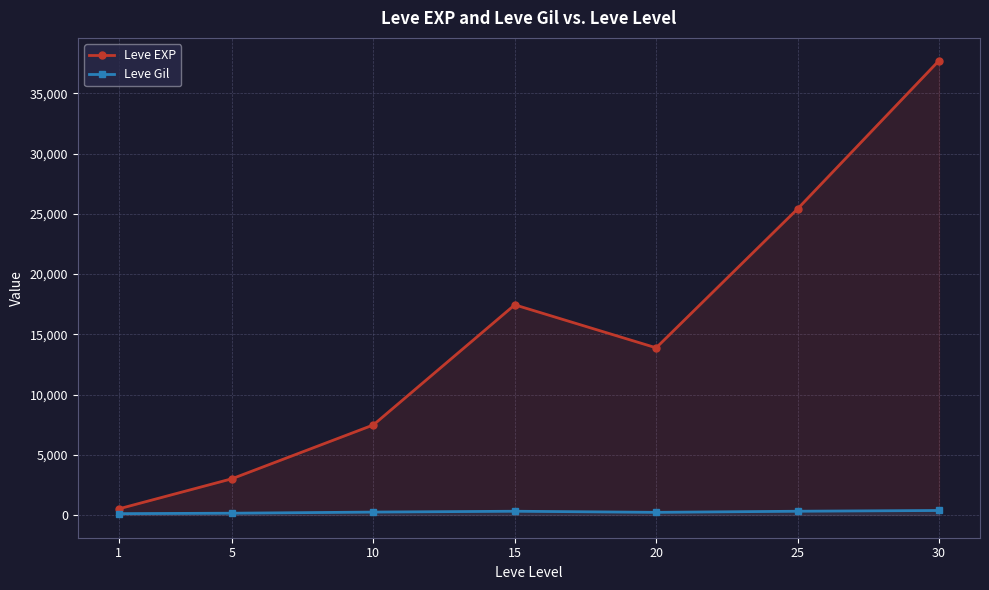

The value of Leve Gil at 20 is 316.1. True or false?

False